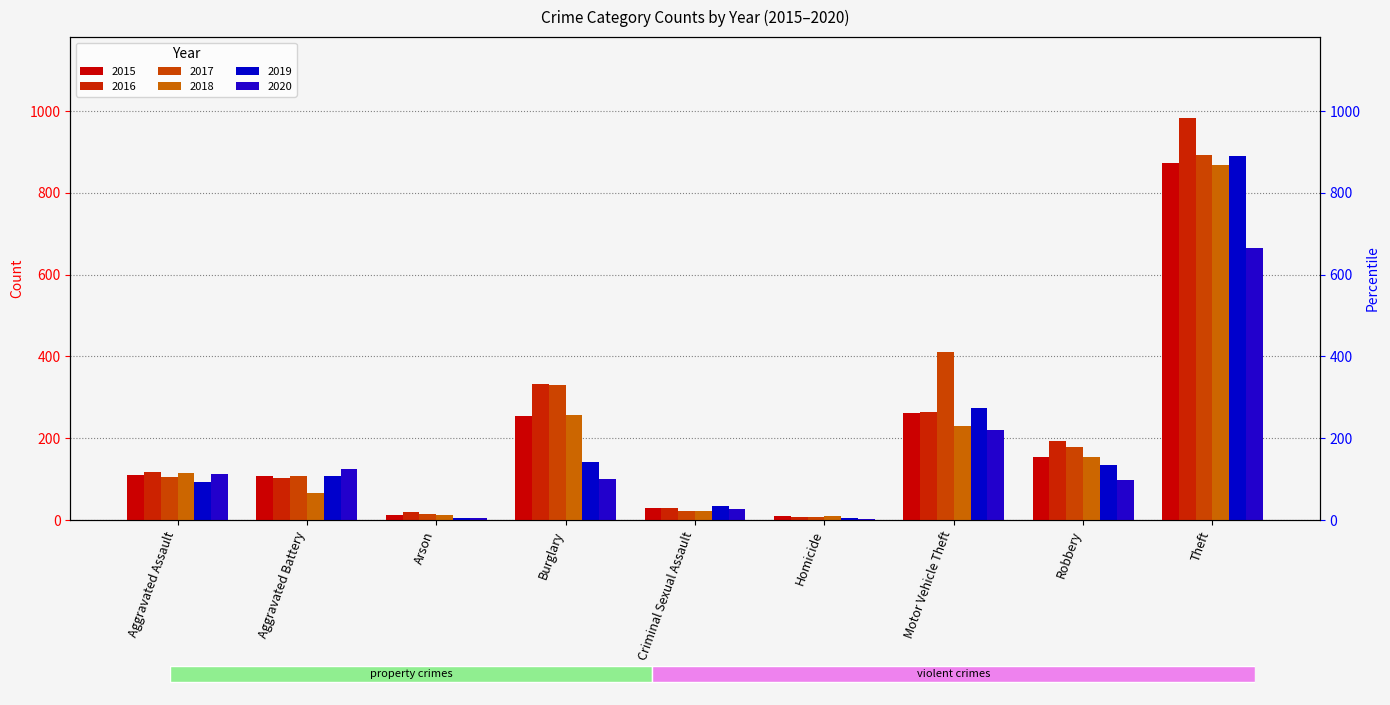

What is the difference between the highest and lowest values at Arson?

16